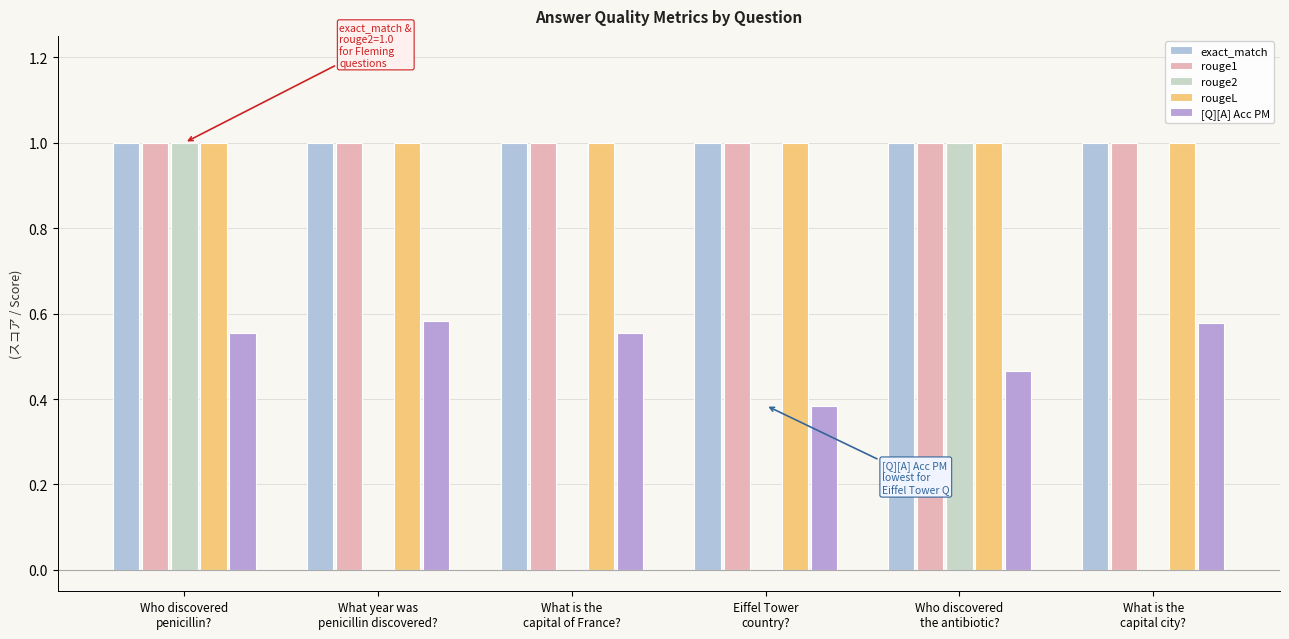

The exact_match series shows 1.0 at Who discovered
the antibiotic?. True or false?

True